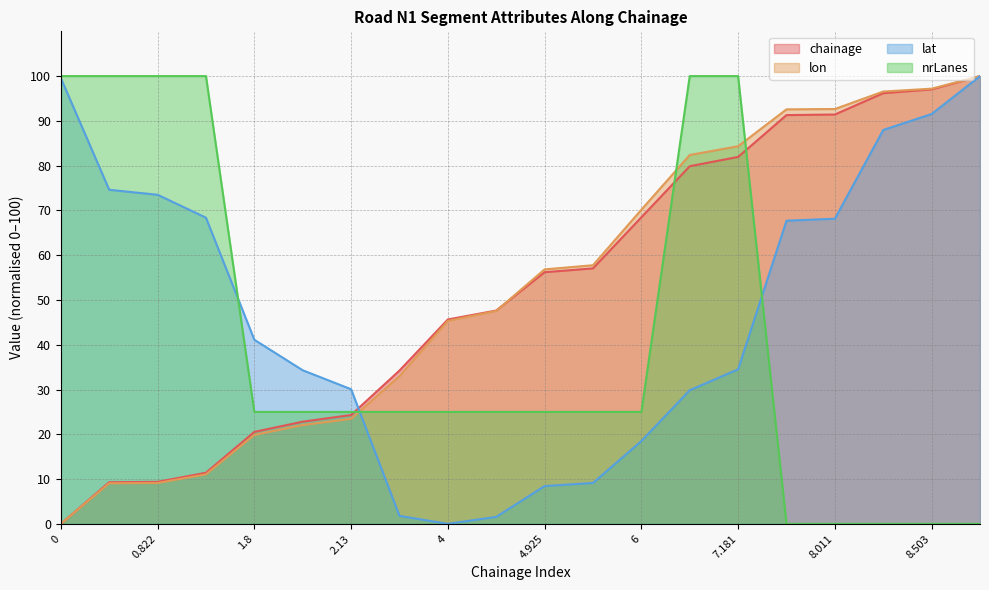

What is the value of the nrLanes point at the 14th from the left?

100.0